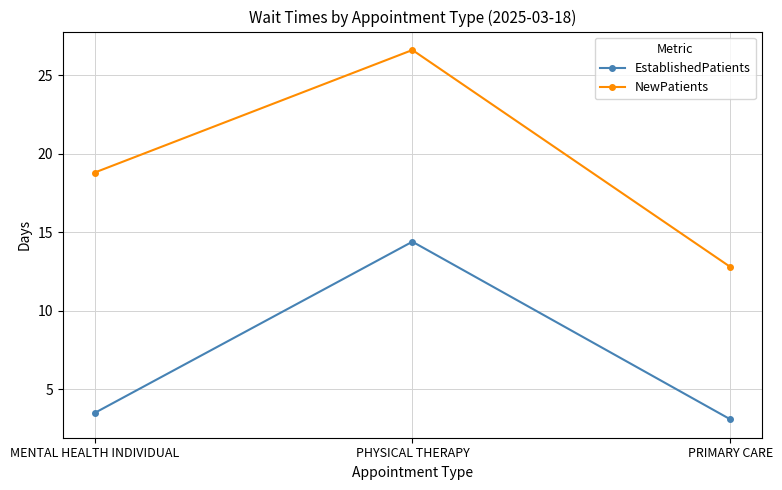

What is the approximate value of NewPatients at MENTAL HEALTH INDIVIDUAL?

18.8